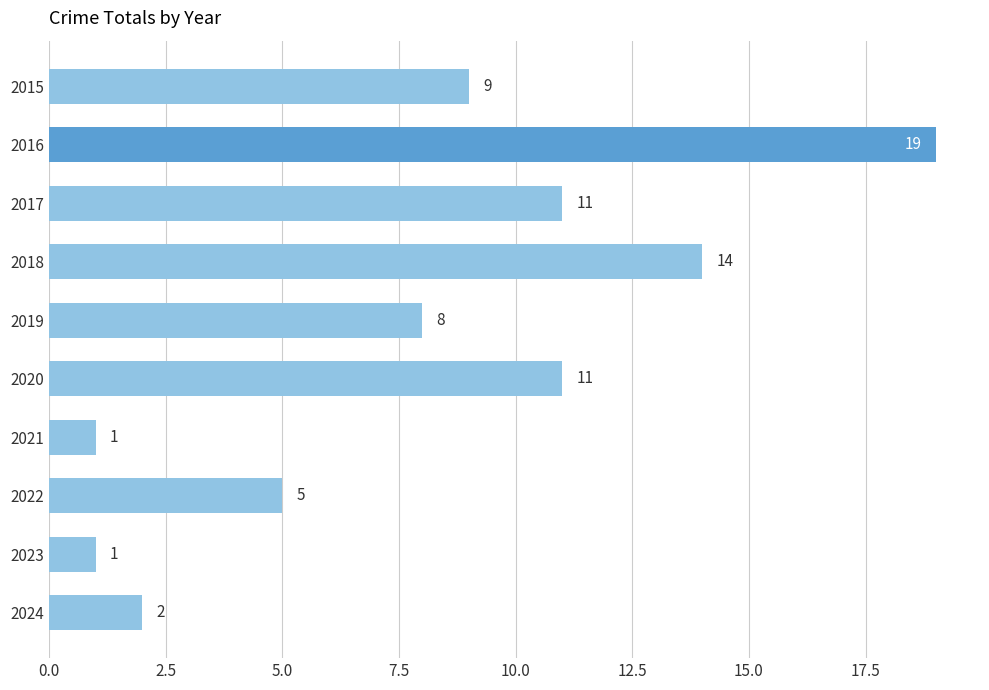

What value does the data have at 2018?

14